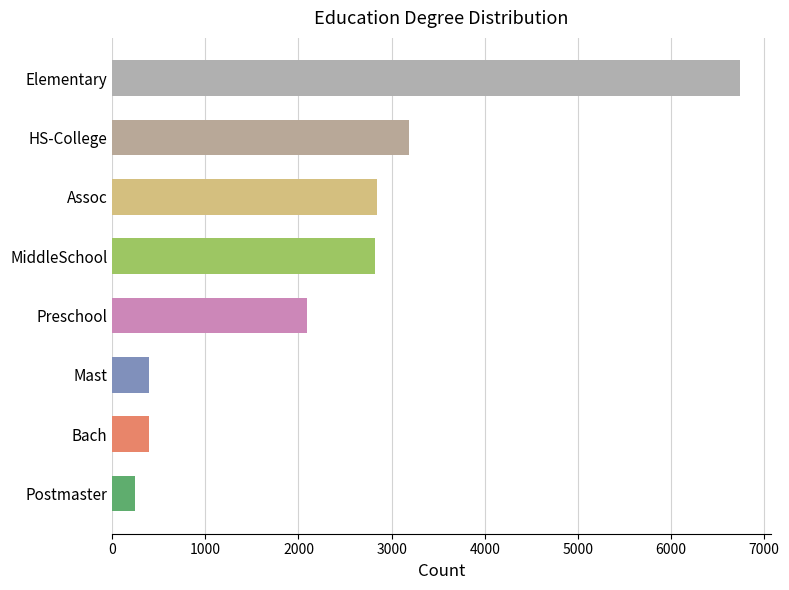

What is the approximate value at Mast?

391.8